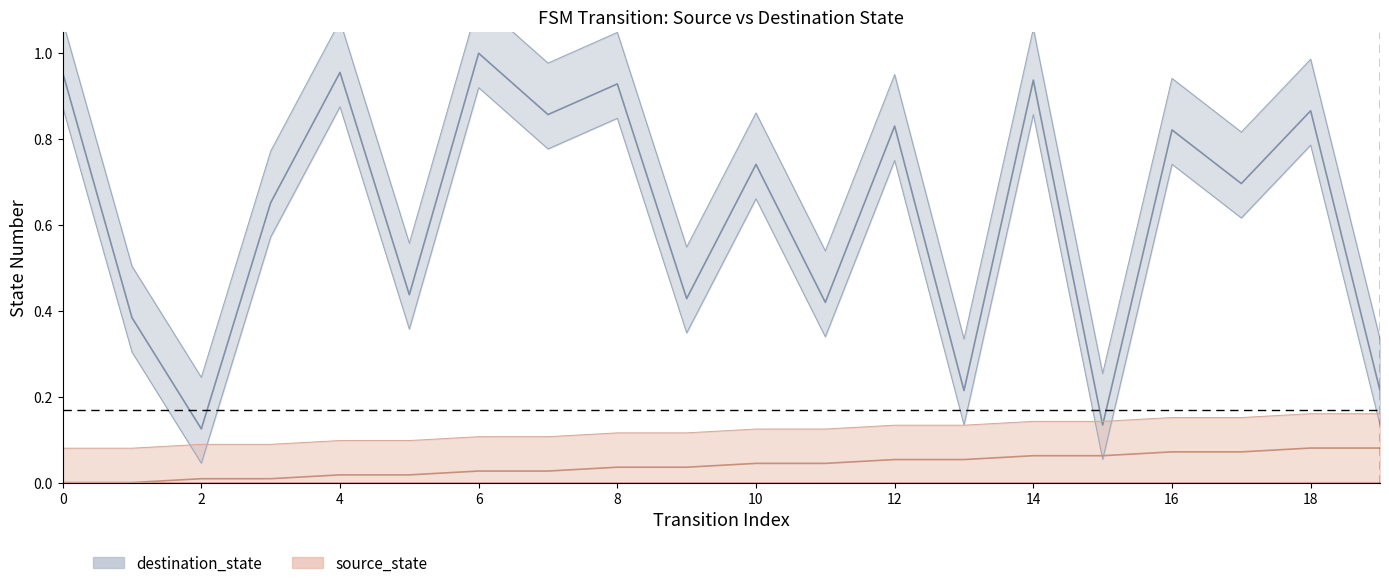

At which label is destination_state closest to 0?

2